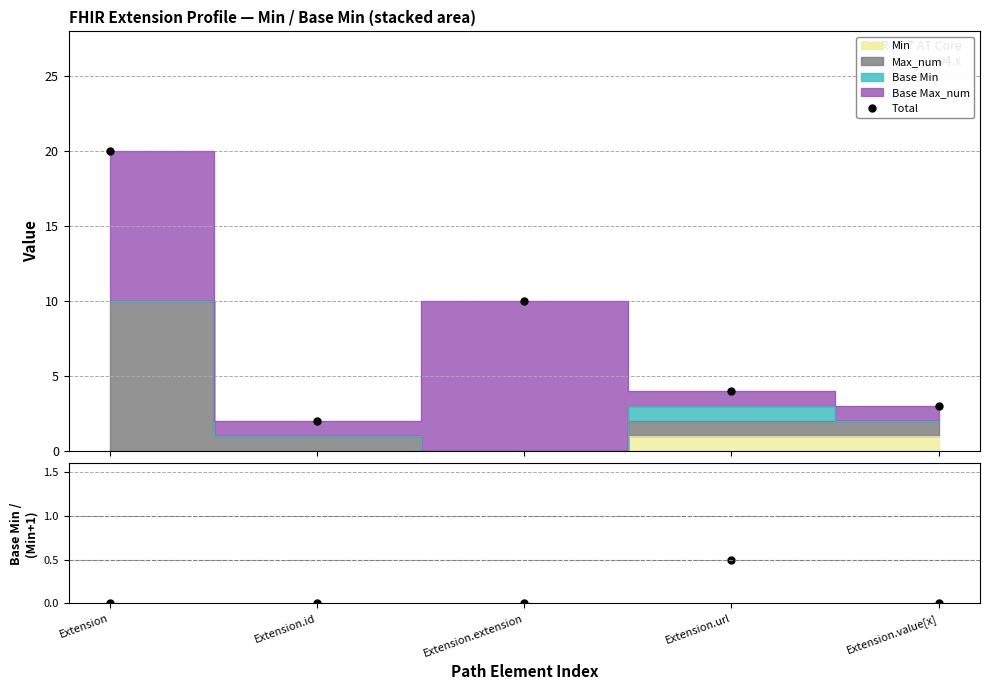

What is the highest value of the Total series?

20